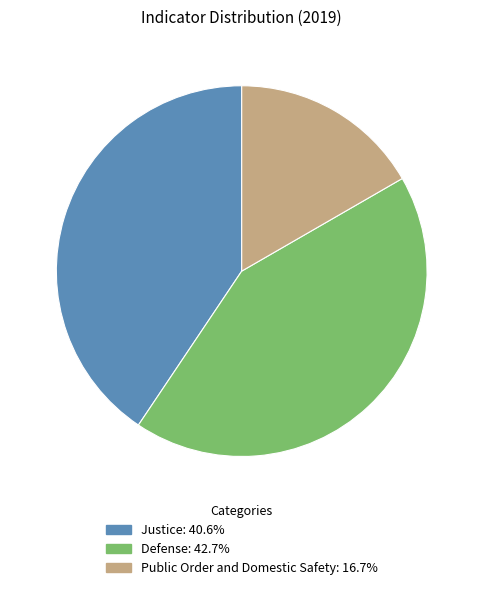

Is the sum of Public Order and Domestic Safety and Defense greater than half?

Yes